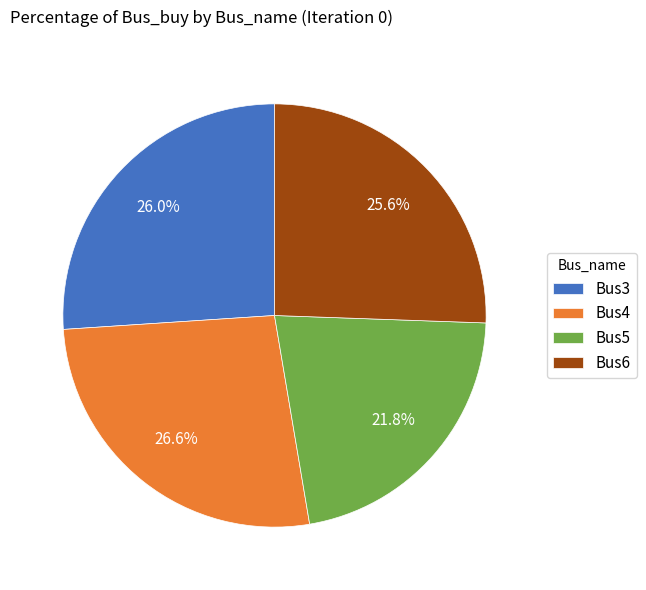

True or false: Bus5 accounts for 34% of the total.

False